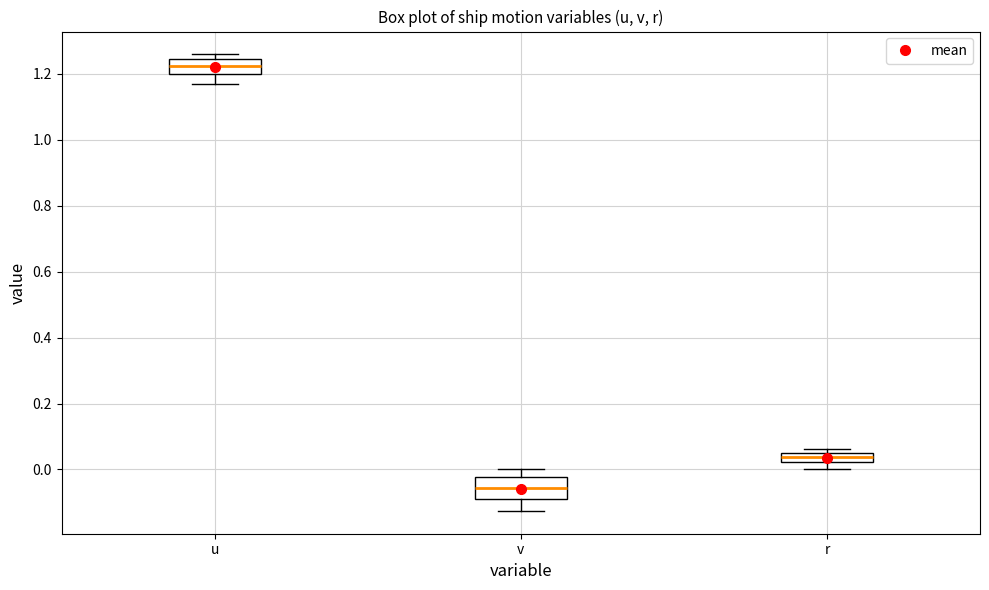

Where is the upper edge of the box for r on the y-axis? The values are not printed on the chart, so give them approximately, as read against the axis.

0.06